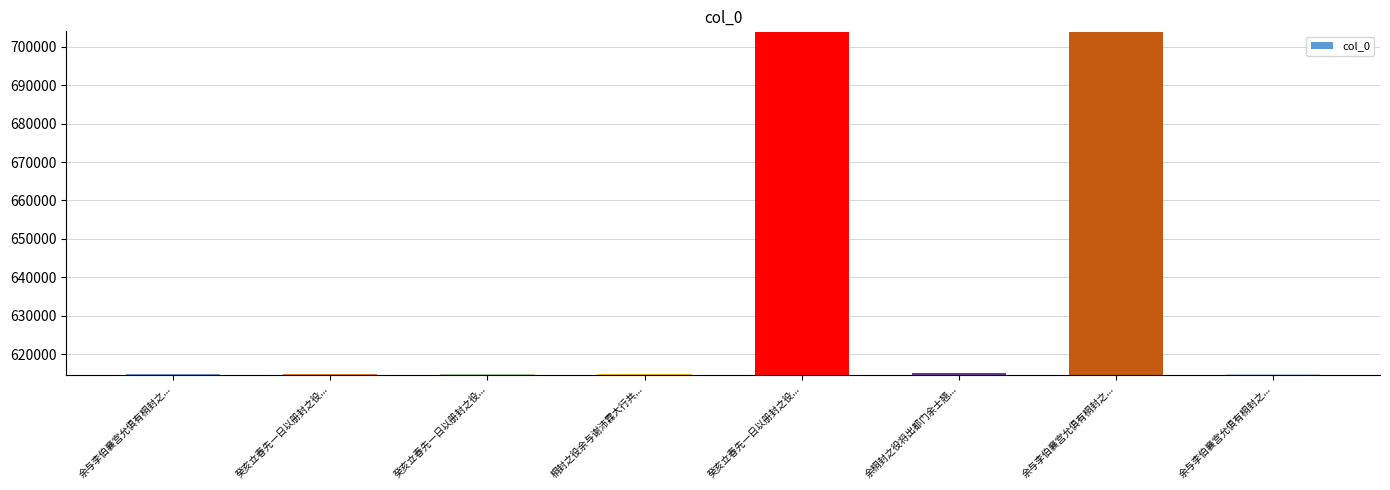

Between 癸亥立春先一日以册封之役... and 余与李伯襄宫允俱有桐封之..., which is larger?

癸亥立春先一日以册封之役...